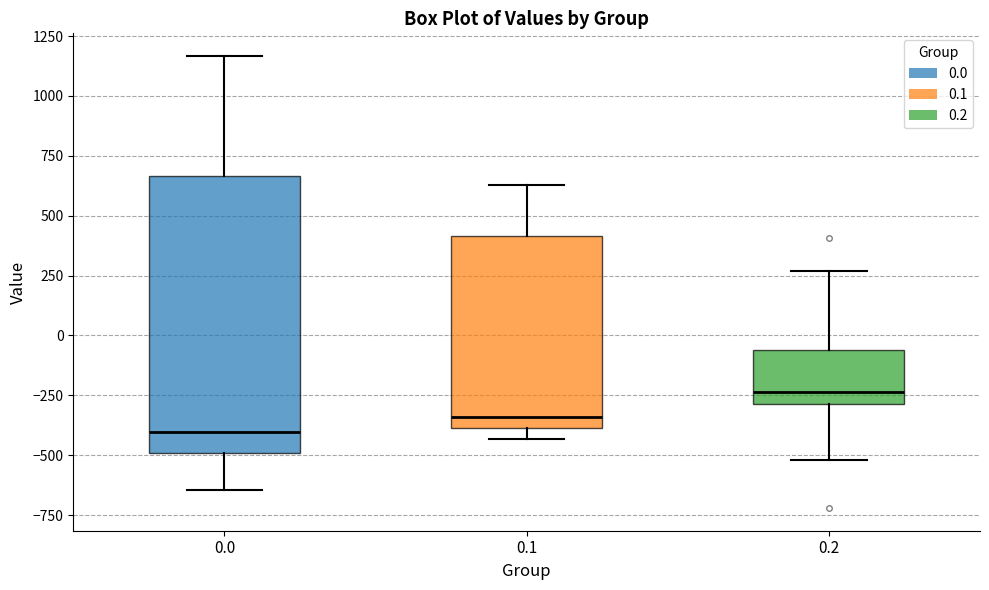

Reading left to right, transcribe this box plot: for each box, give where its median line is, the range the box spans, and where its two whiskers end, as read against the y-axis. The values are not printed on the chart, so give them approximately, as read against the axis.

0.0: median -400, box -500 to 650, whiskers -650 to 1150
0.1: median -350, box -400 to 400, whiskers -450 to 650
0.2: median -250, box -300 to -50, whiskers -500 to 250